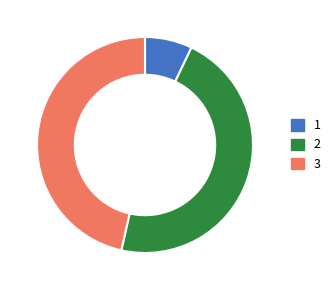

Is the sum of 2 and 1 greater than half?

Yes